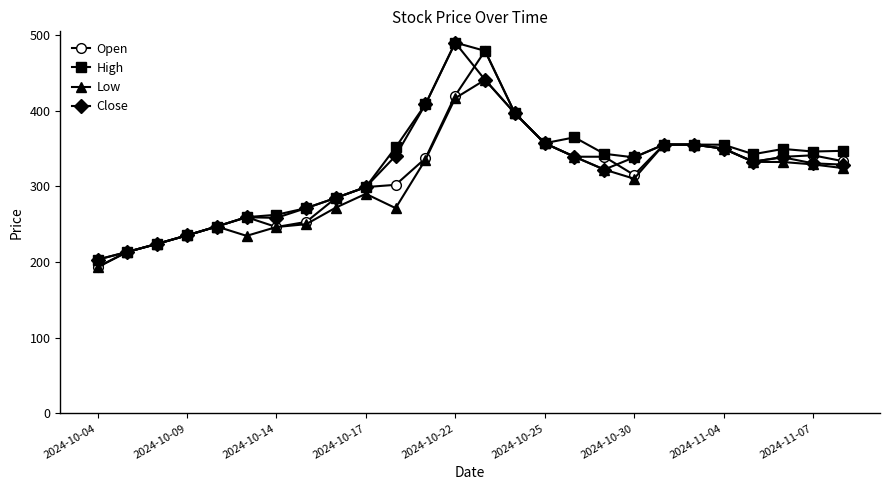

What is the difference between the second highest and minimum values in the Close series?

237.6